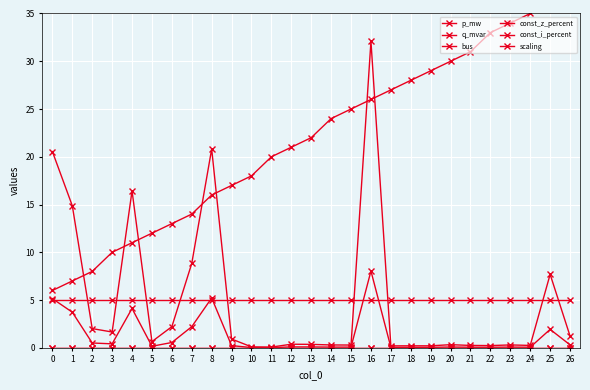

True or false: p_mw has more than 1 interior local peaks.

True